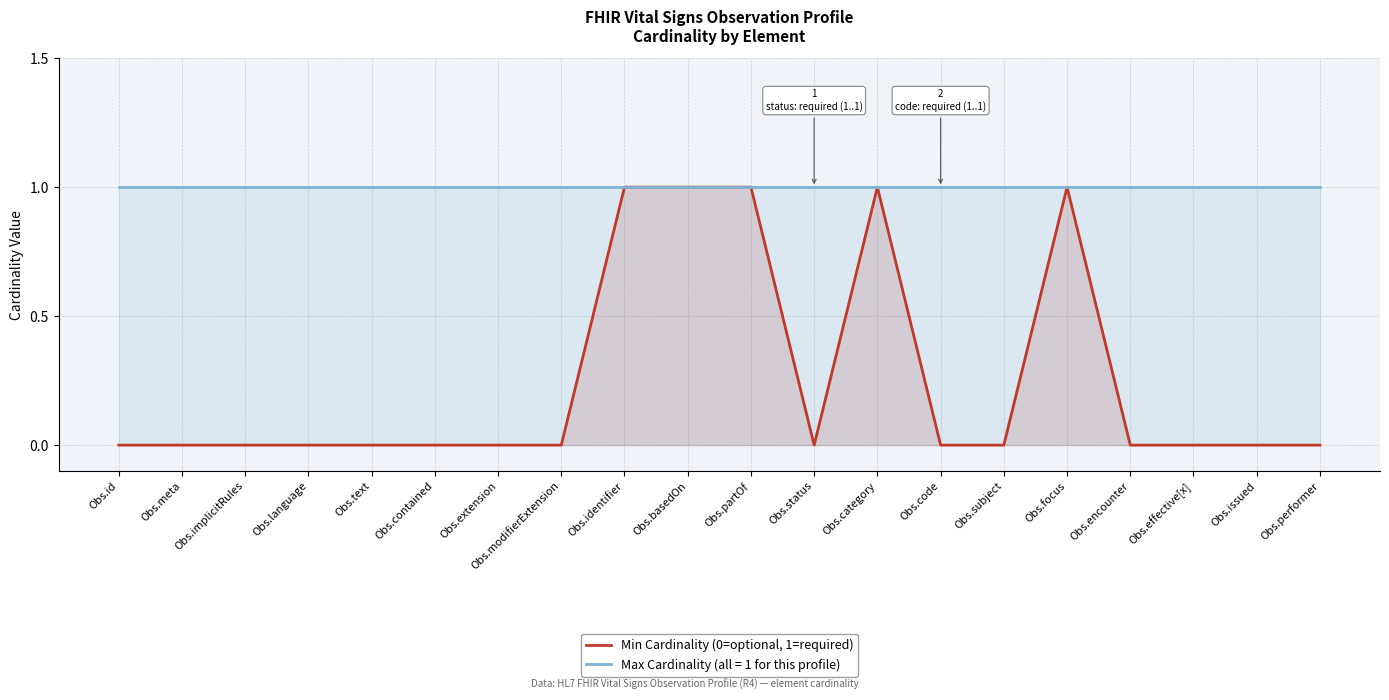

List the labels in order of value, smallest first.

Obs.id, Obs.meta, Obs.implicitRules, Obs.language, Obs.text, Obs.contained, Obs.extension, Obs.modifierExtension, Obs.status, Obs.code, Obs.subject, Obs.encounter, Obs.effective[x], Obs.issued, Obs.performer, Obs.identifier, Obs.basedOn, Obs.partOf, Obs.category, Obs.focus